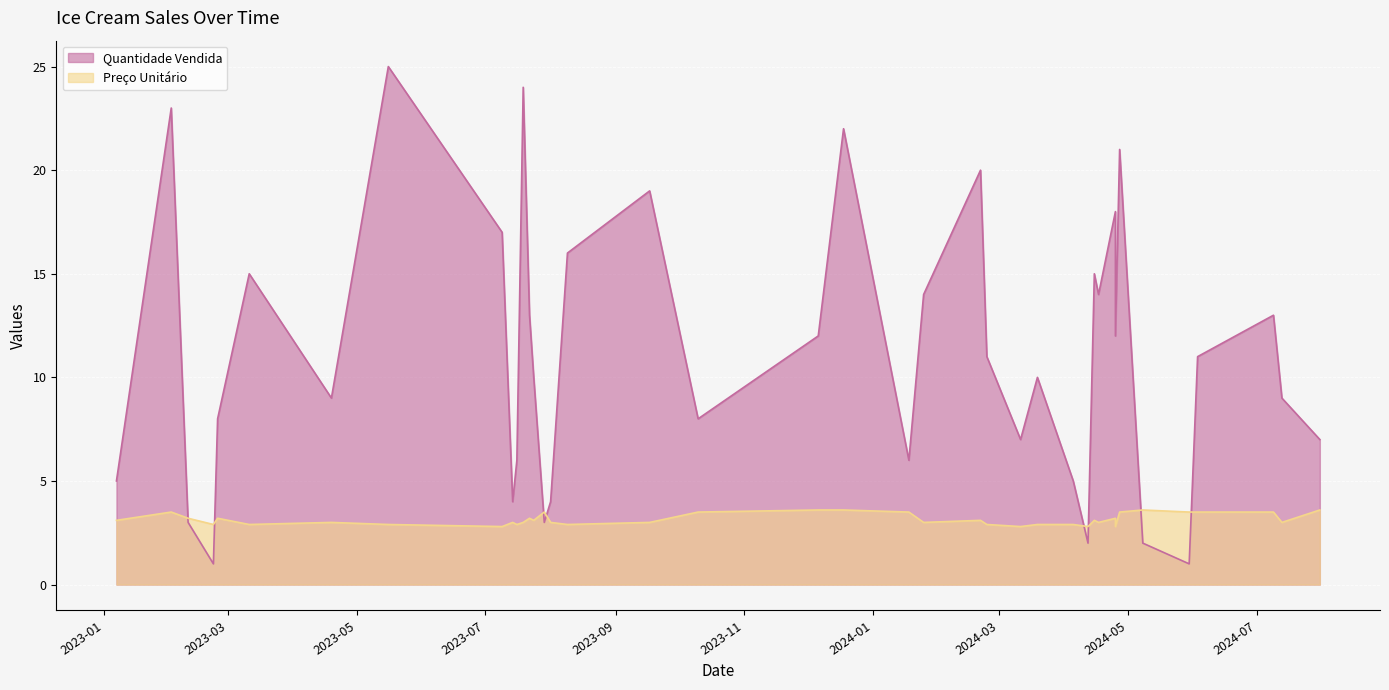

What are all the series names shown in the legend?

Quantidade Vendida, Preço Unitário